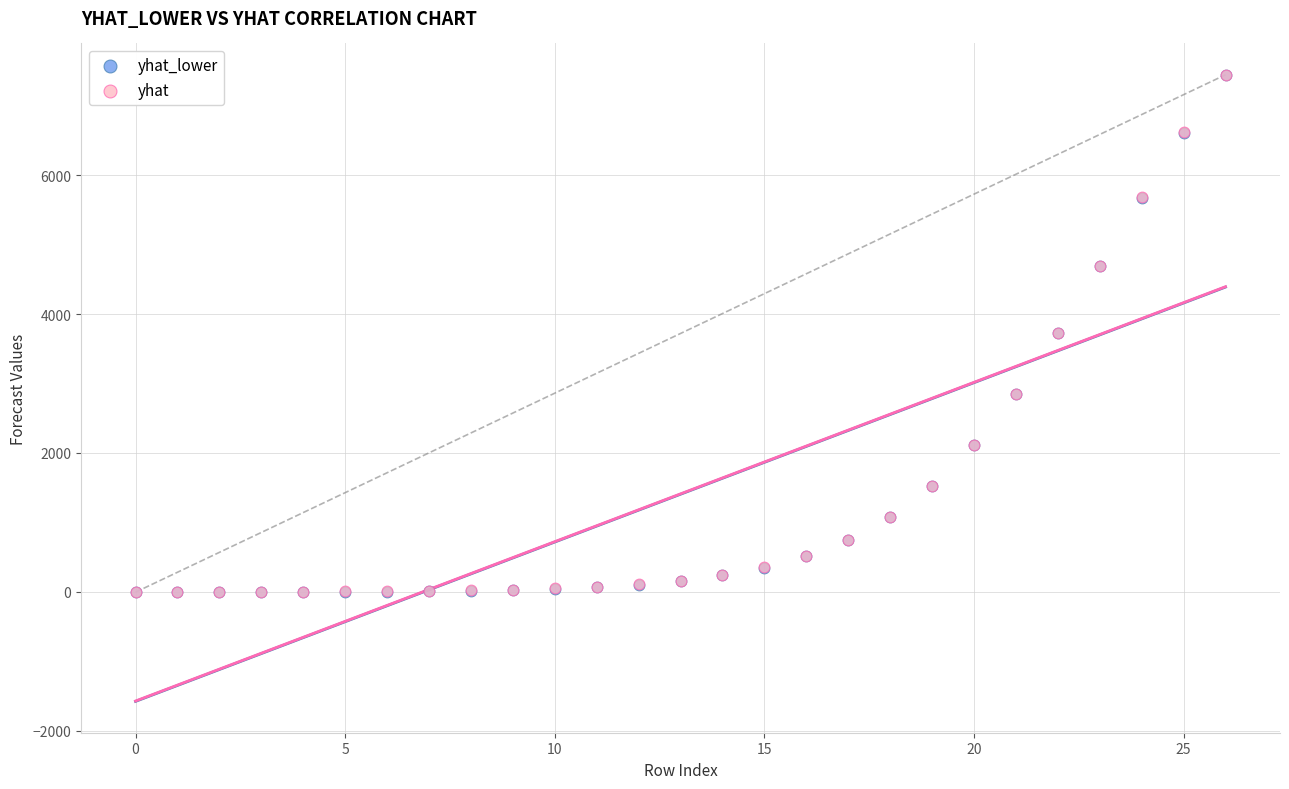

What are all the series names shown in the legend?

yhat_lower, yhat